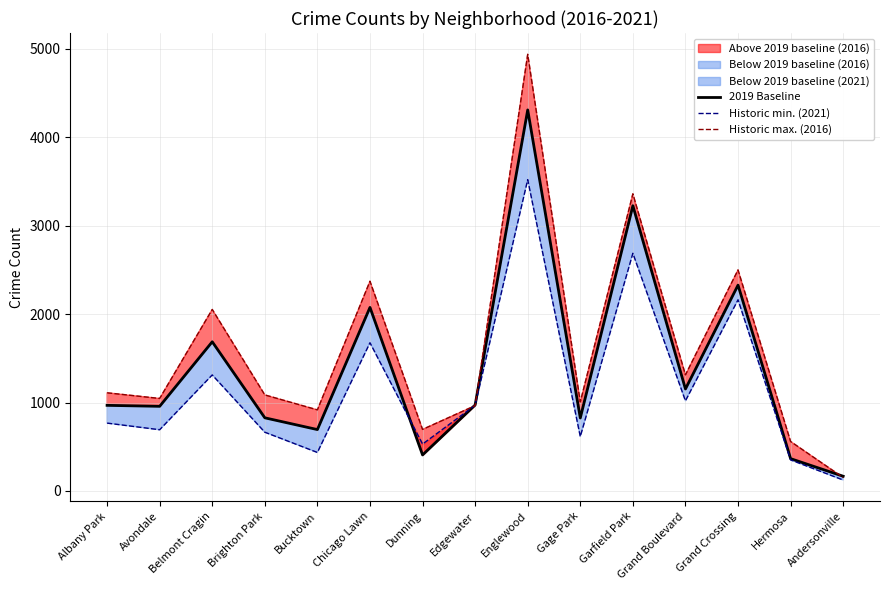

What is the smallest value displayed?

123